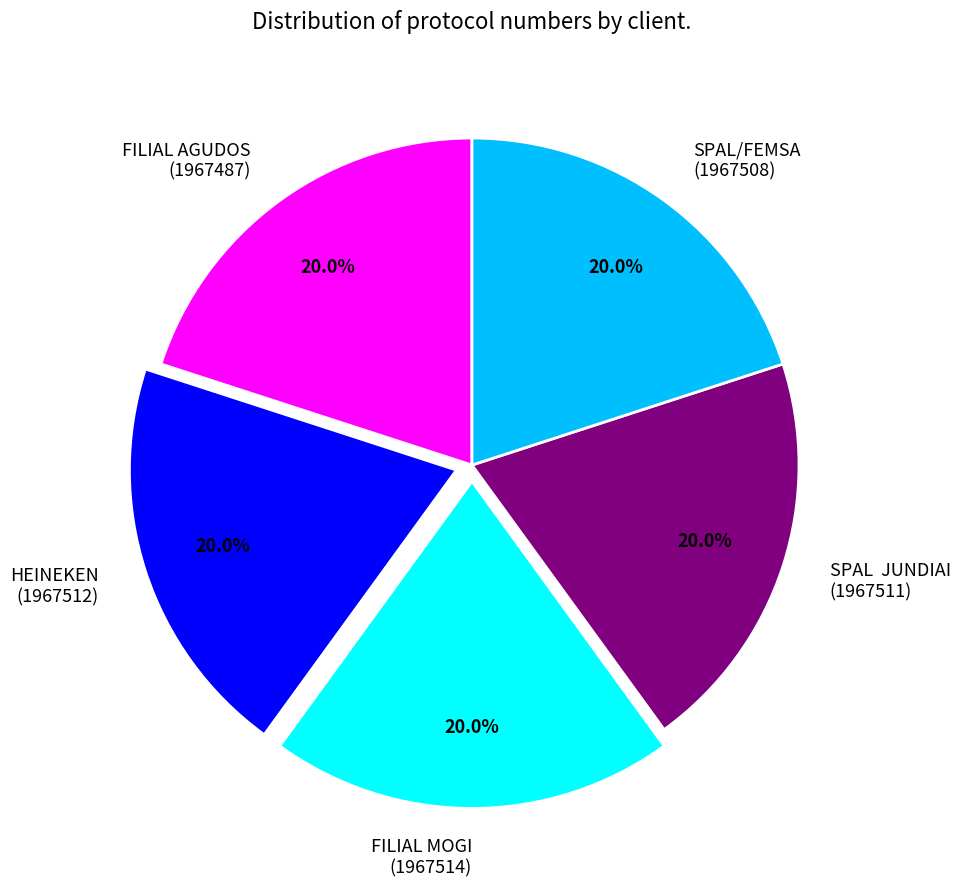

What percentage is the FILIAL AGUDOS slice, to the nearest percent?

20%